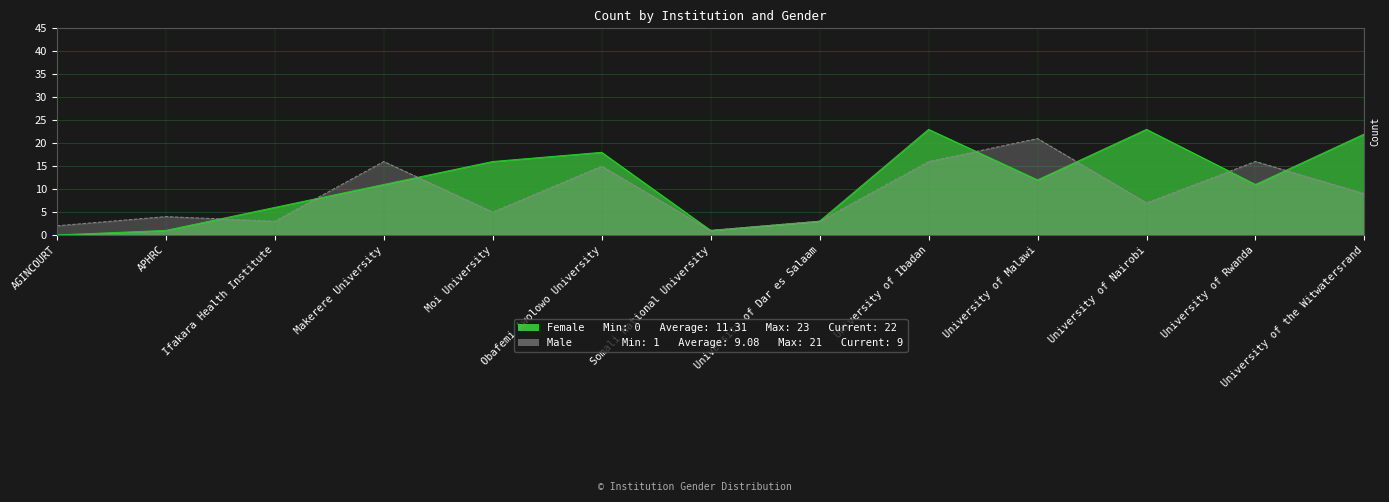

Rank the series at University of Dar es Salaam from lowest to highest value.

Female, Male